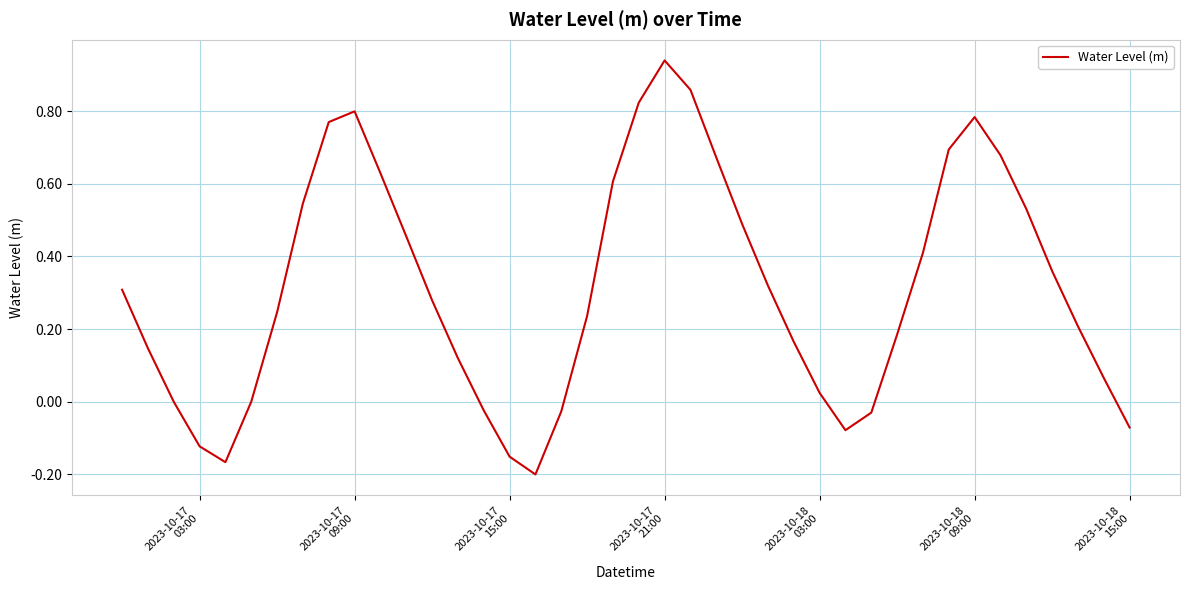

What is the difference between the maximum and minimum values?

1.1